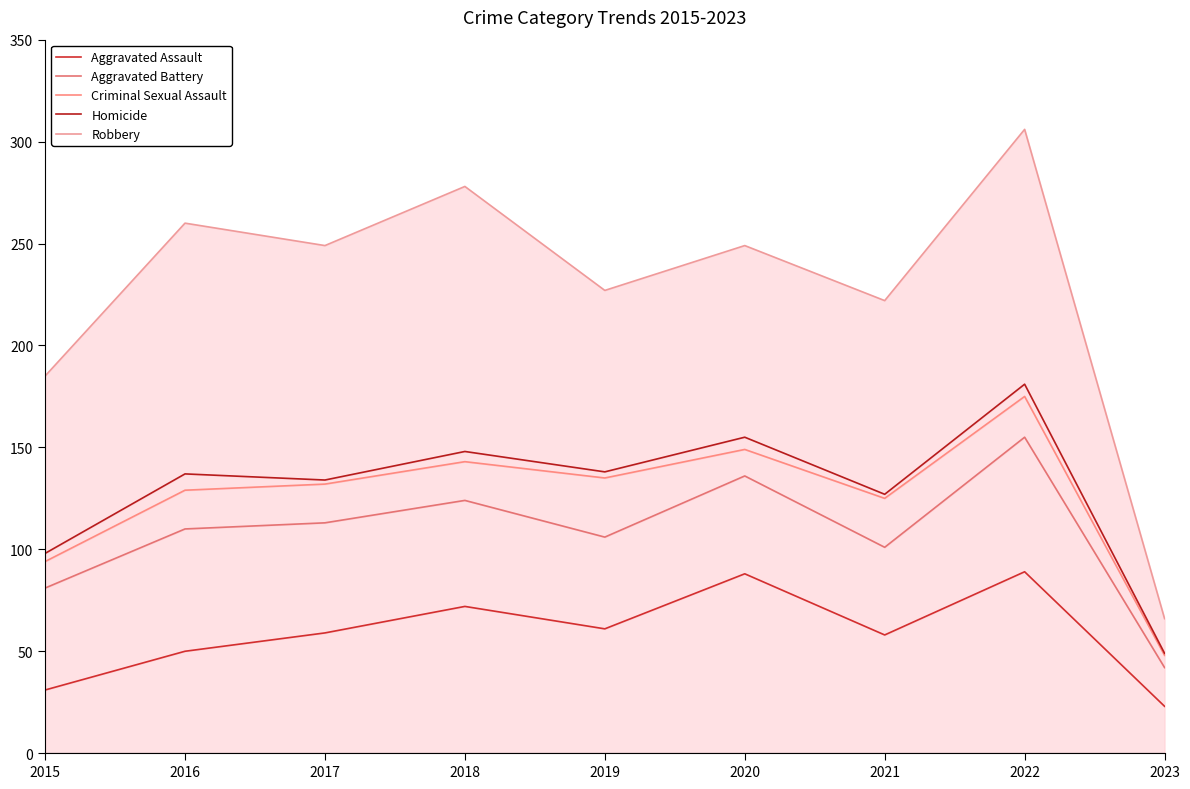

Reading right to left, list all the values displayed in this chart.

Aggravated Assault: 2023=23	2022=89	2021=58	2020=88	2019=61	2018=72	2017=59	2016=50	2015=31
Aggravated Battery: 2023=42	2022=155	2021=101	2020=136	2019=106	2018=124	2017=113	2016=110	2015=81
Criminal Sexual Assault: 2023=48	2022=175	2021=125	2020=149	2019=135	2018=143	2017=132	2016=129	2015=94
Homicide: 2023=49	2022=181	2021=127	2020=155	2019=138	2018=148	2017=134	2016=137	2015=98
Robbery: 2023=66	2022=306	2021=222	2020=249	2019=227	2018=278	2017=249	2016=260	2015=185